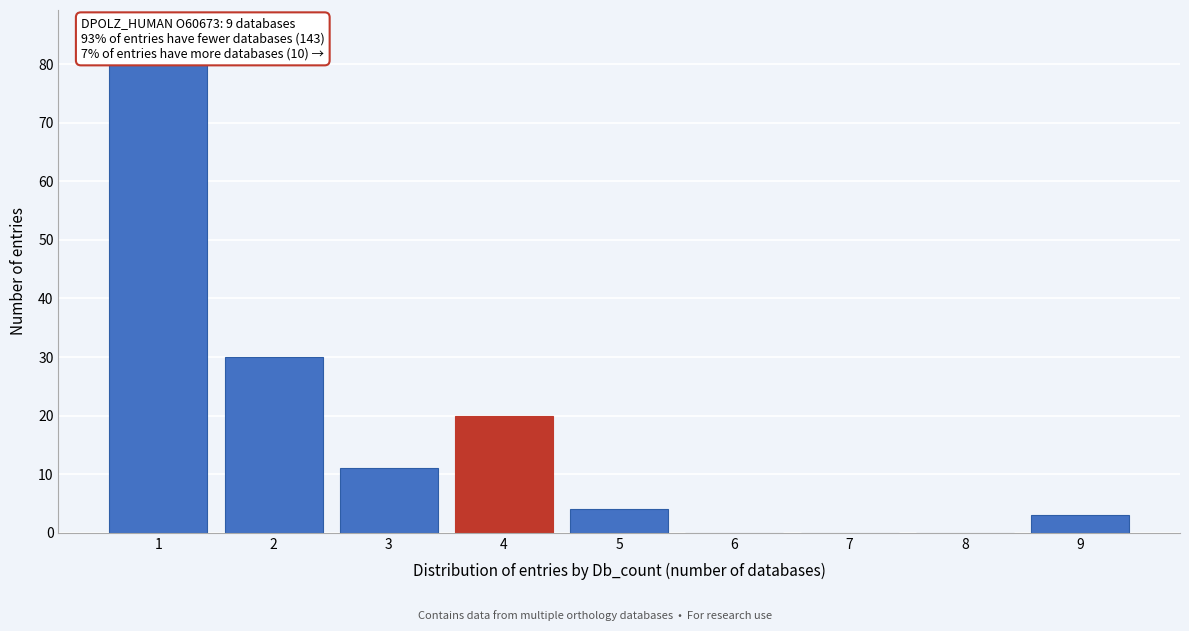

Reading left to right, list every bar in this chart as the range it spans on the x-axis followed by its height. The values are not printed on the chart, so give them approximately, as read against the axis.

0.5 to 1.5: 85
1.5 to 2.5: 30
2.5 to 3.5: 11
3.5 to 4.5: 20
4.5 to 5.5: 4
5.5 to 6.5: 0
6.5 to 7.5: 0
7.5 to 8.5: 0
8.5 to 9.5: 3